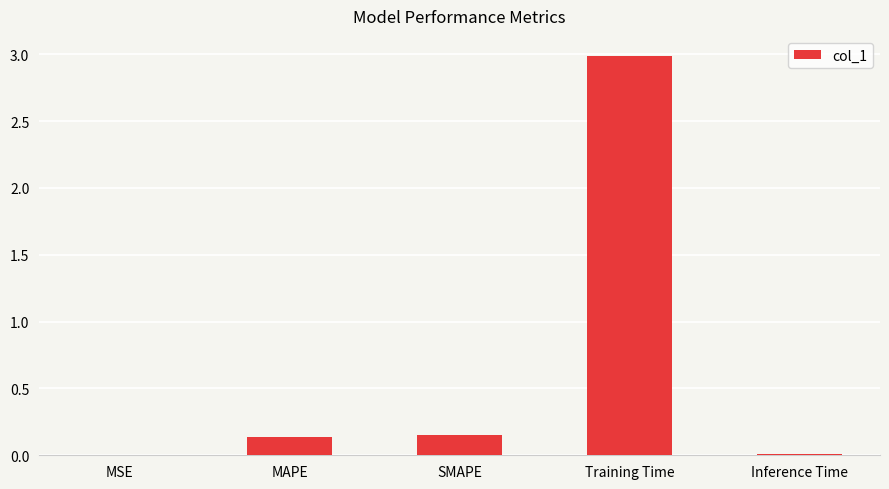

What is the change in value from MSE to MAPE?

+0.1